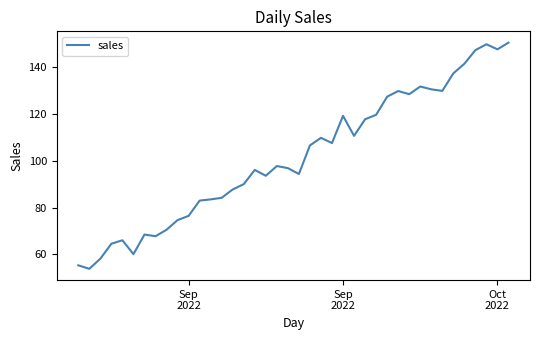

What is the minimum value shown in the chart?

53.8